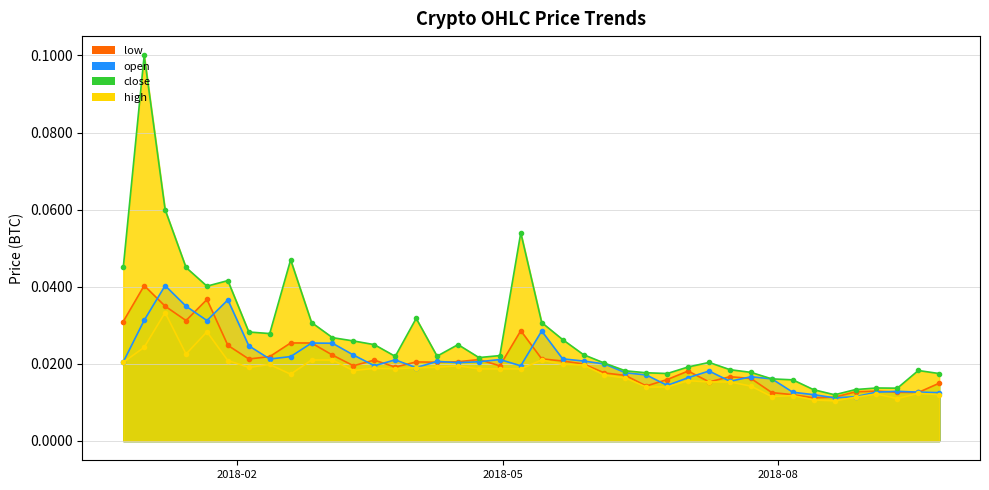

List the labels in order of high value, largest first.

1514764800, 1515369600, 1525651200, 1518998400, 1514160000, 1515974400, 1517184000, 1516579200, 1522627200, 1519603200, 1526256000, 1517788800, 1518393600, 1520208000, 1526860800, 1520812800, 1523836800, 1521417600, 1527465600, 1525046400, 1523232000, 1522022400, 1524441600, 1531094400, 1528070400, 1530489600, 1531699200, 1537142400, 1528675200, 1532304000, 1529280000, 1529884800, 1537747200, 1532908800, 1533513600, 1535932800, 1536537600, 1535328000, 1534118400, 1534723200